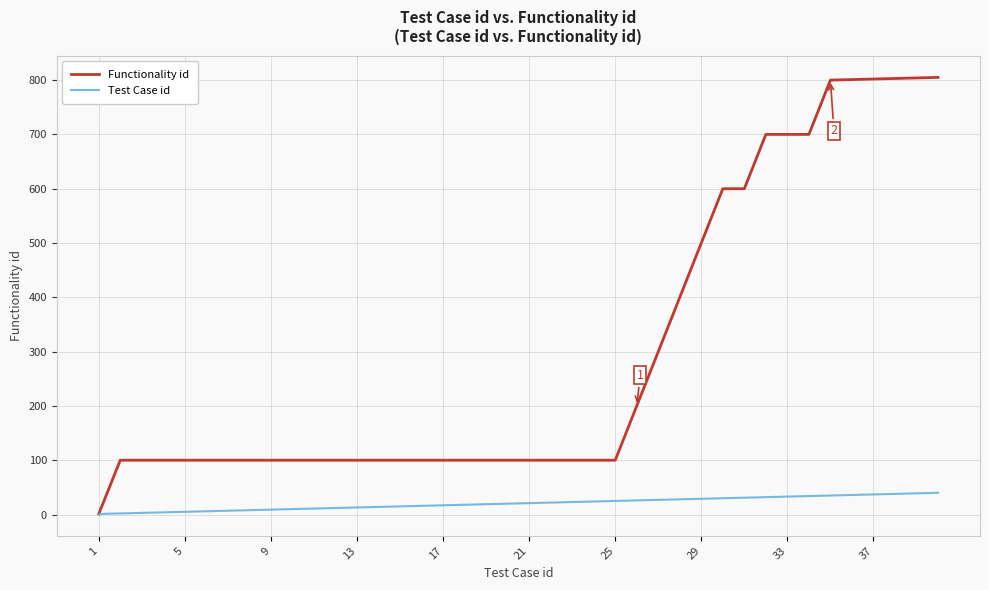

Which series has the widest spread of values?

Functionality id